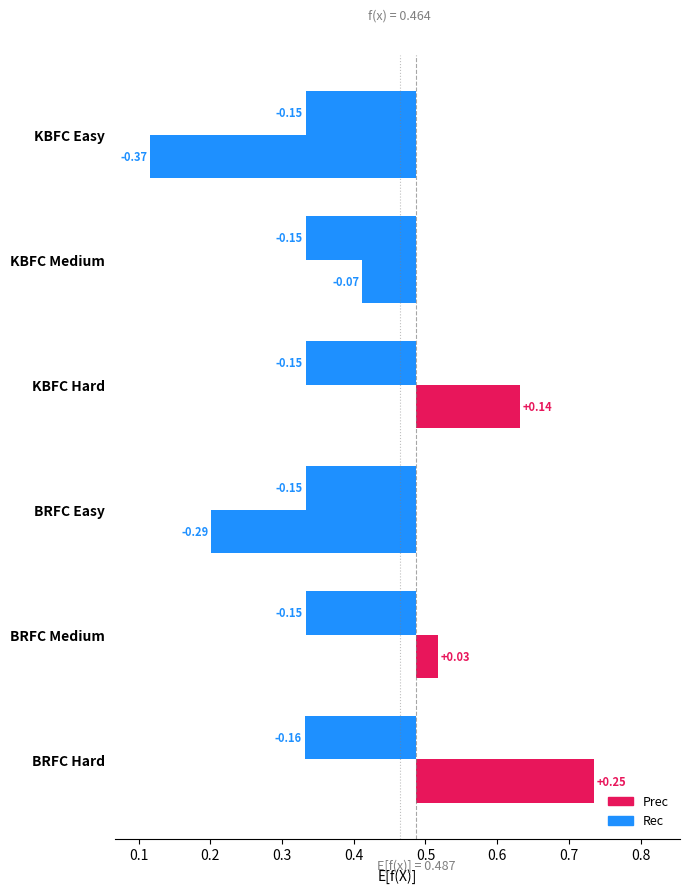

At which label does Rec reach its peak?

BRFC Hard